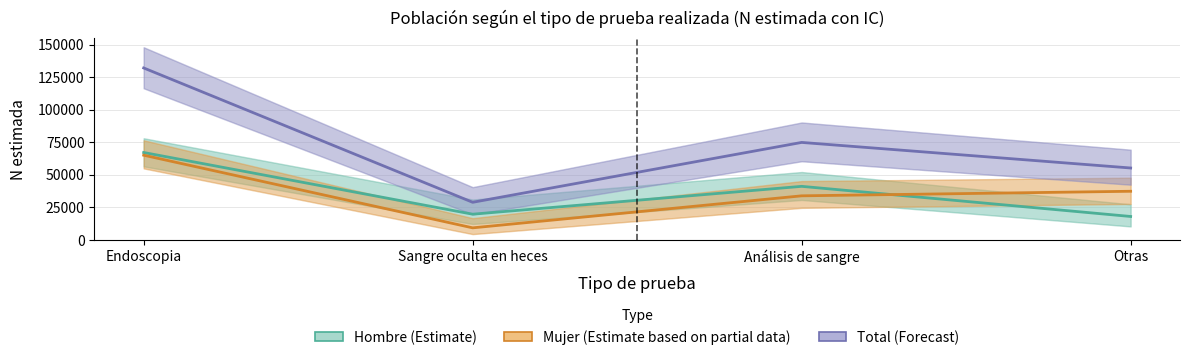

At how many categories does at least one series exceed 83955?

1